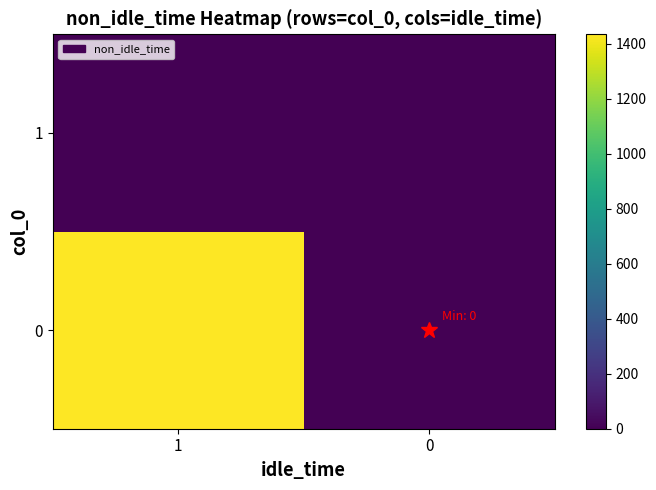

Reading left to right, transcribe all the data shown in this chart.

0: 1=1435	0=0
1: 1=0	0=0